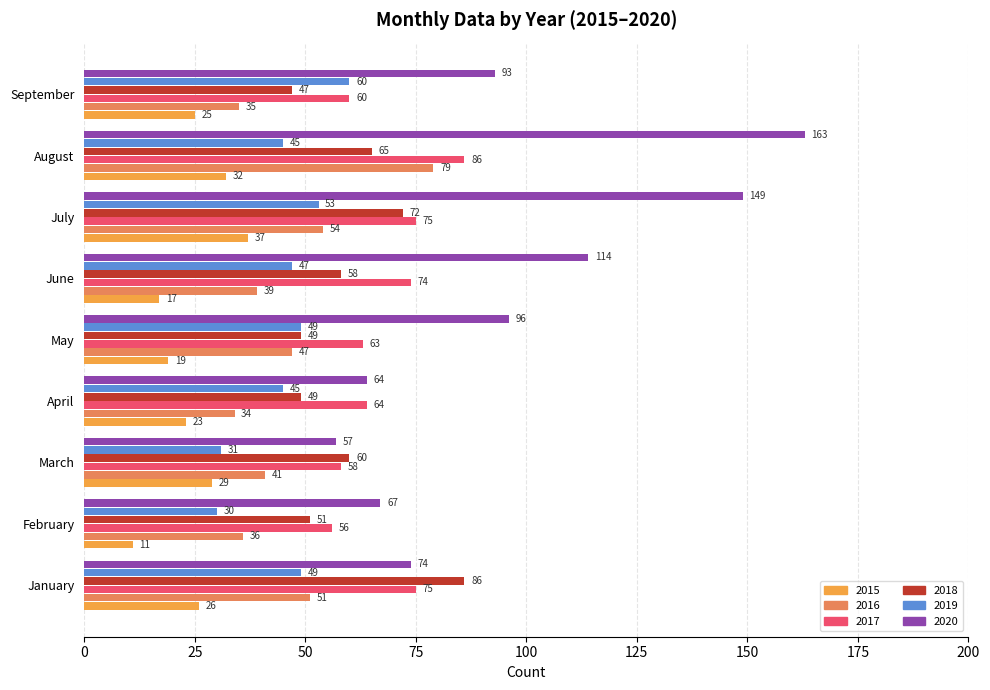

Rank the categories by 2016 value from highest to lowest.

August, July, January, May, March, June, February, September, April